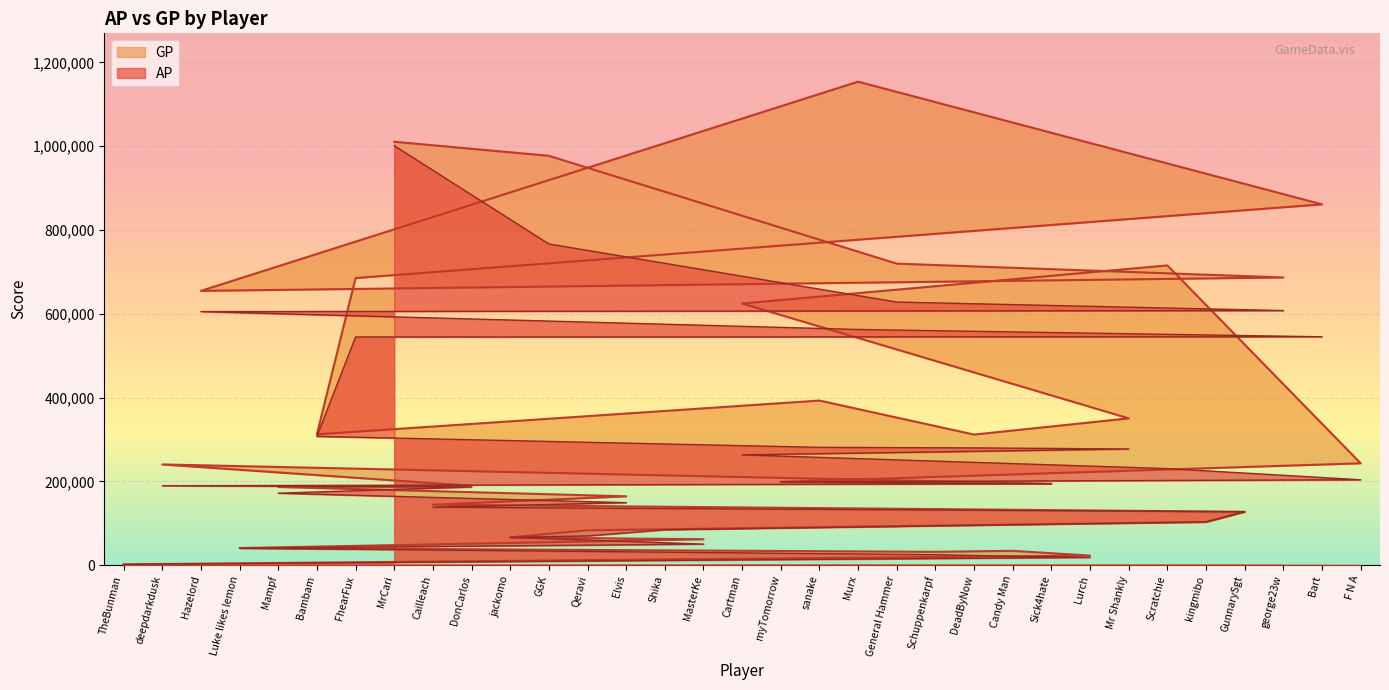

How many series are shown in this chart?

2